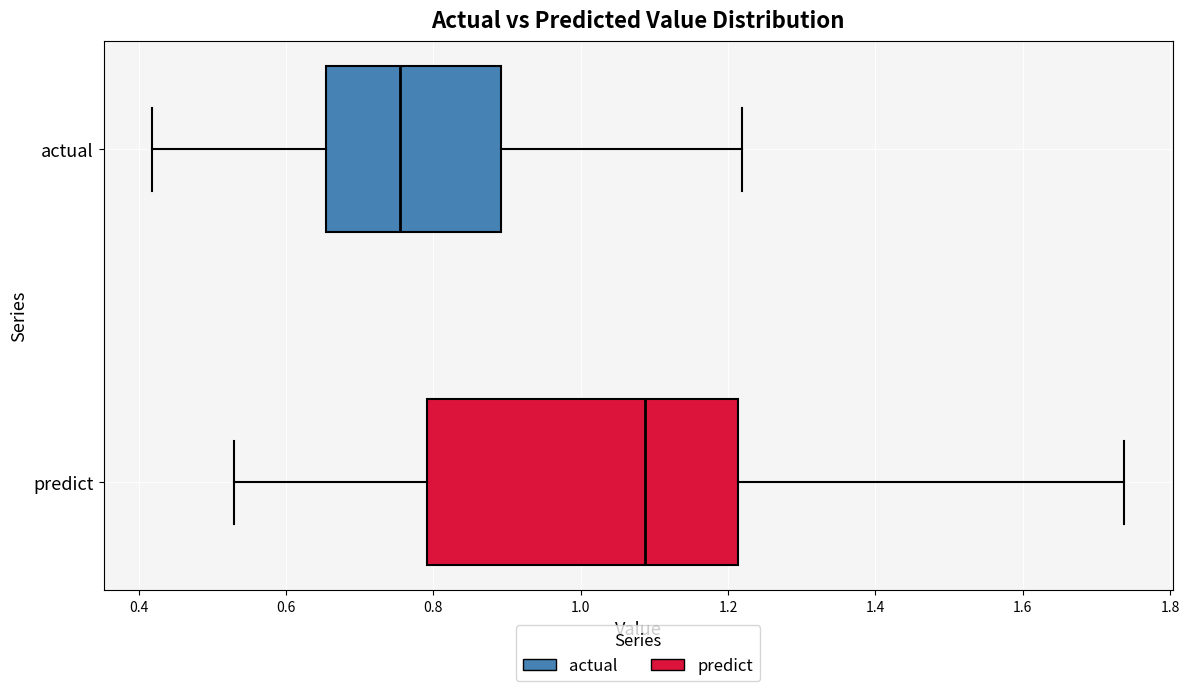

Reading bottom to top, read every box against the x-axis: the position of its median line, the range the box covers, and the ends of its whiskers. The values are not printed on the chart, so give them approximately, as read against the axis.

predict: median 1.08, box 0.80 to 1.22, whiskers 0.52 to 1.74
actual: median 0.76, box 0.66 to 0.90, whiskers 0.42 to 1.22